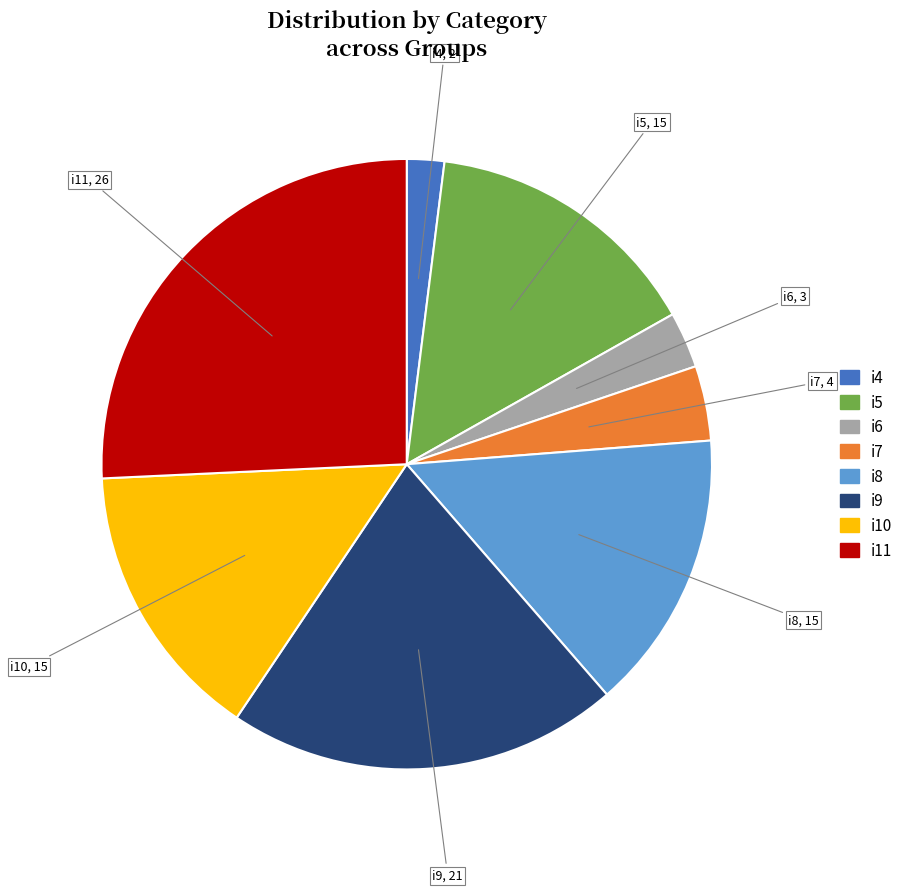

Which slice is the largest?

i11